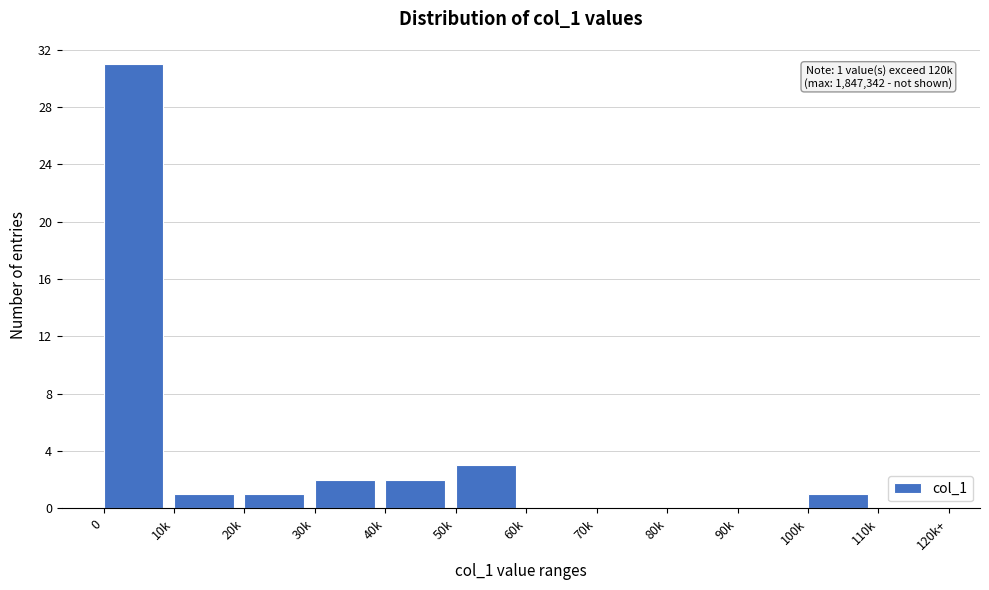

Reading left to right, transcribe all the data shown in this chart.

0=31	10k=1	20k=1	30k=2	40k=2	50k=3	60k=0	70k=0	80k=0	90k=0	100k=1	110k=0